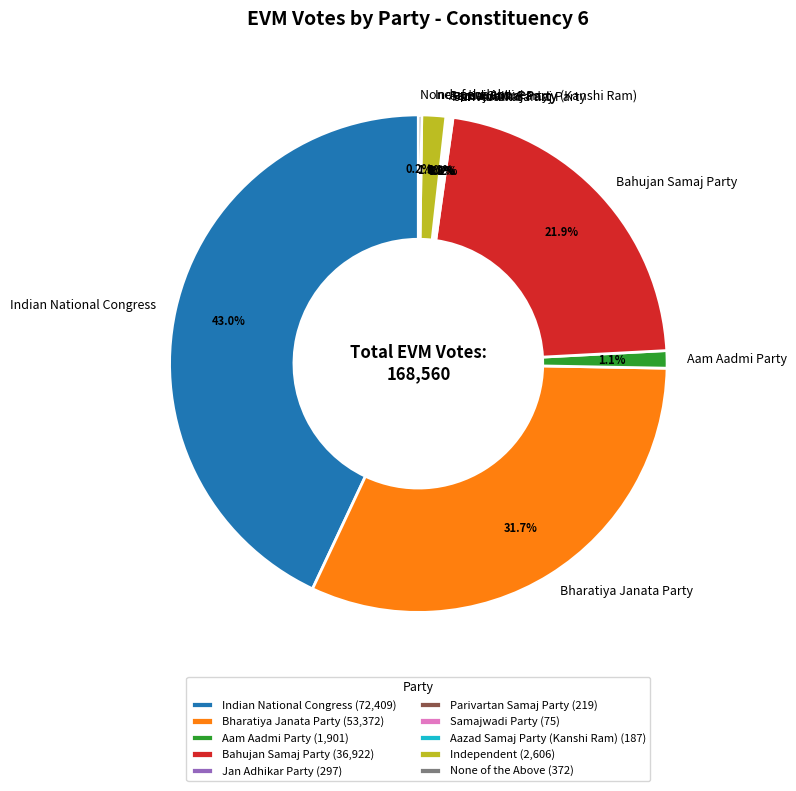

Does Bahujan Samaj Party represent more than half of the total?

No